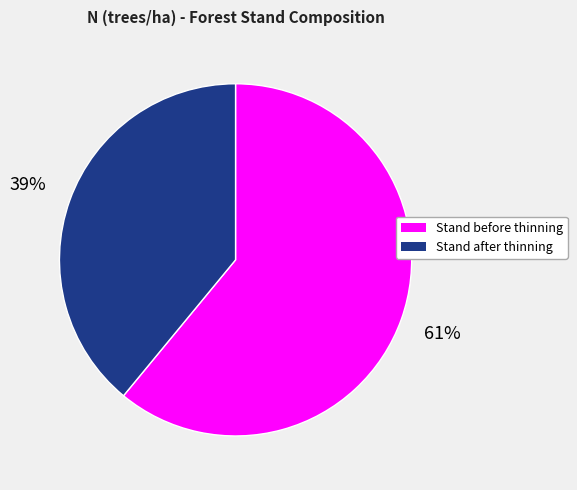

To the nearest percent, what portion does Stand before thinning represent?

61%